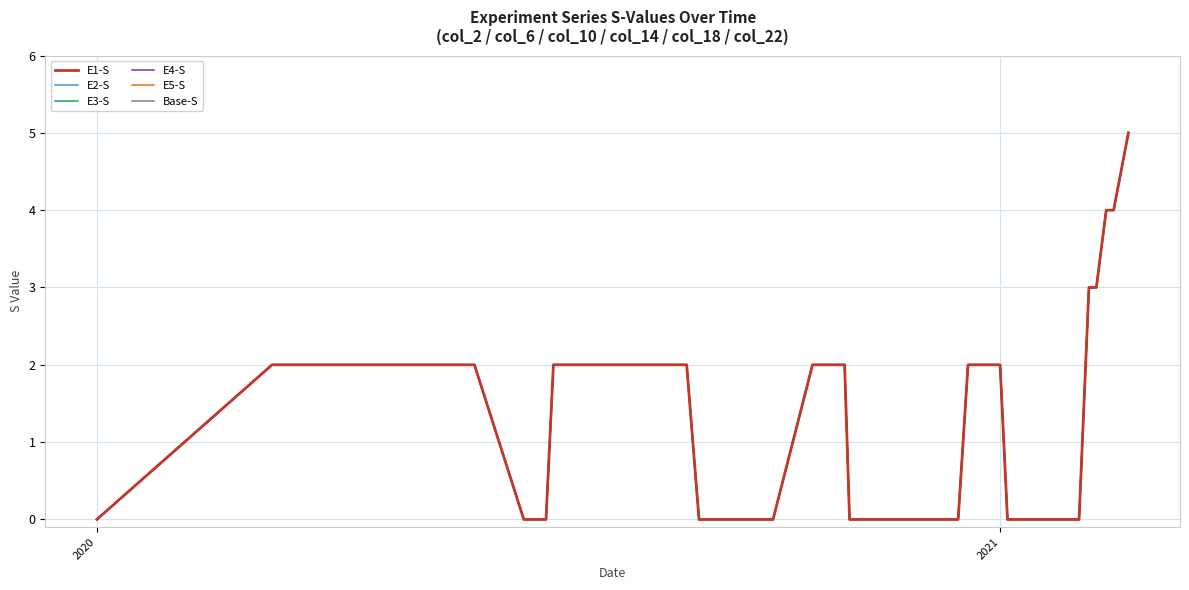

Does the chart display data point markers on the line(s)?

No